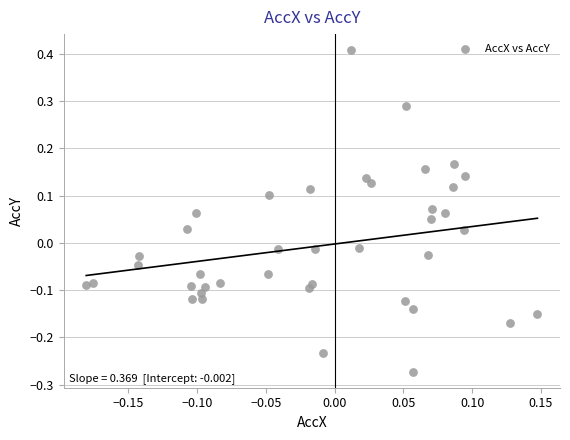

Count the number of points in this scatter plot.

40